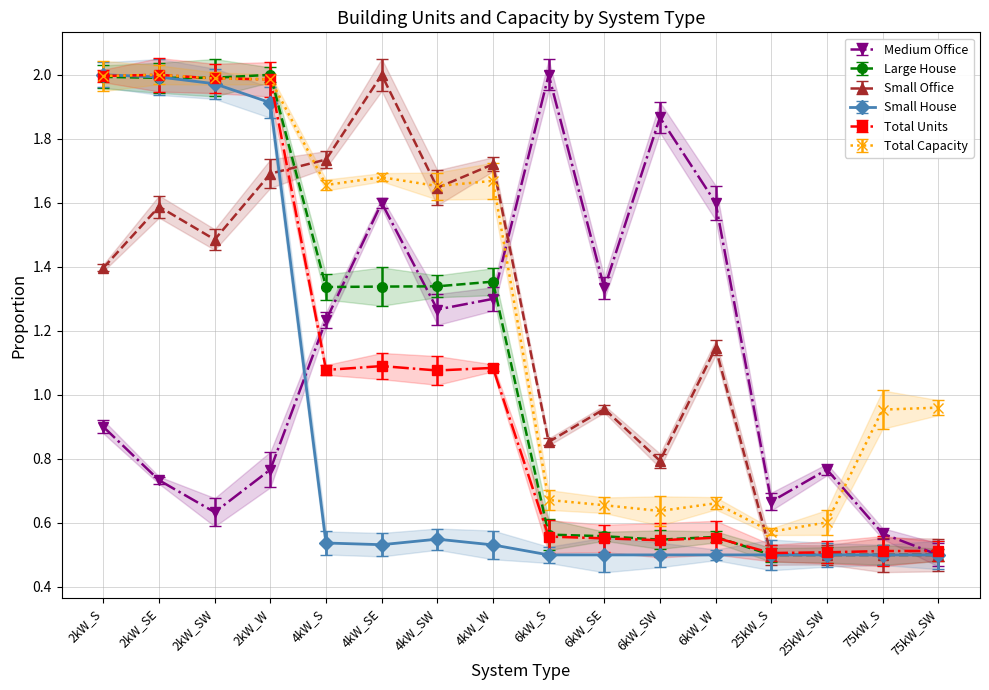

How many lines are shown in the chart?

6